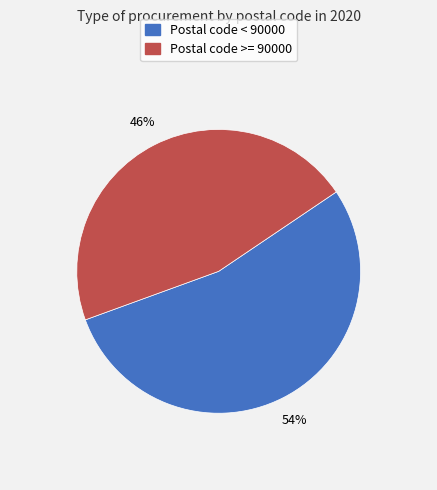

Count the number of slices in the pie.

2